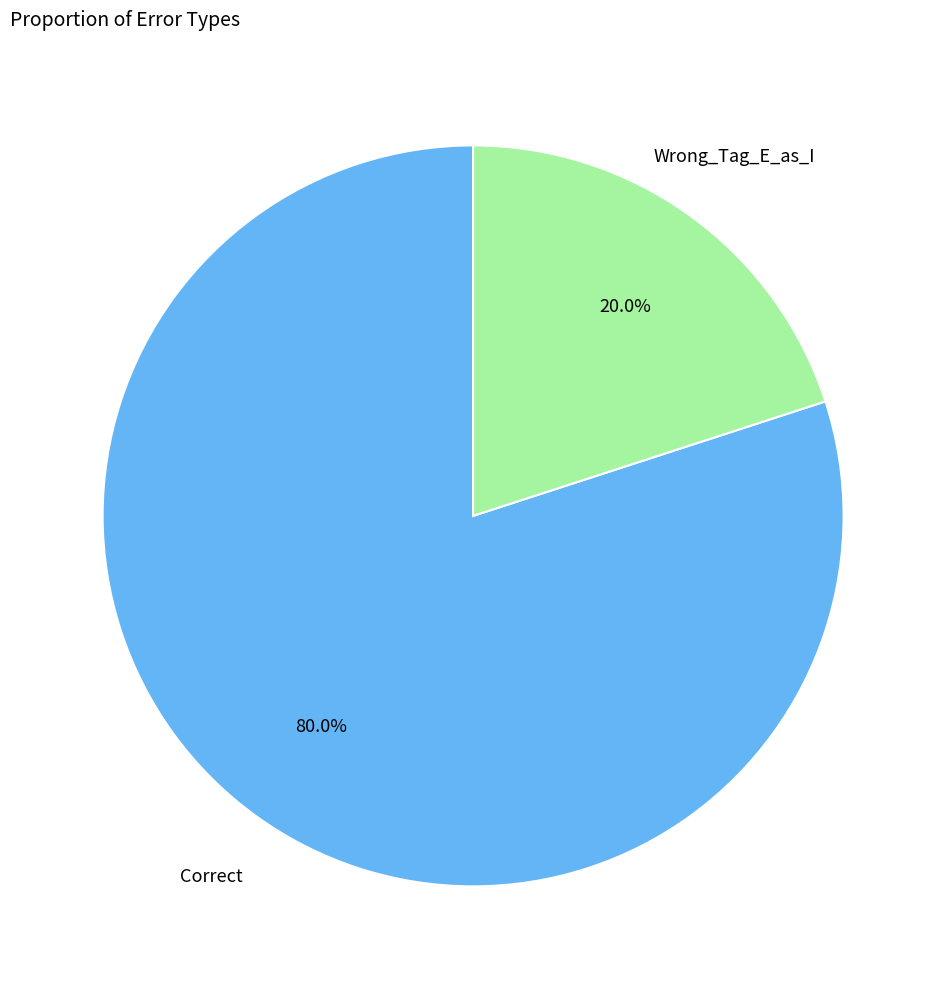

Does any single category account for the majority?

Yes